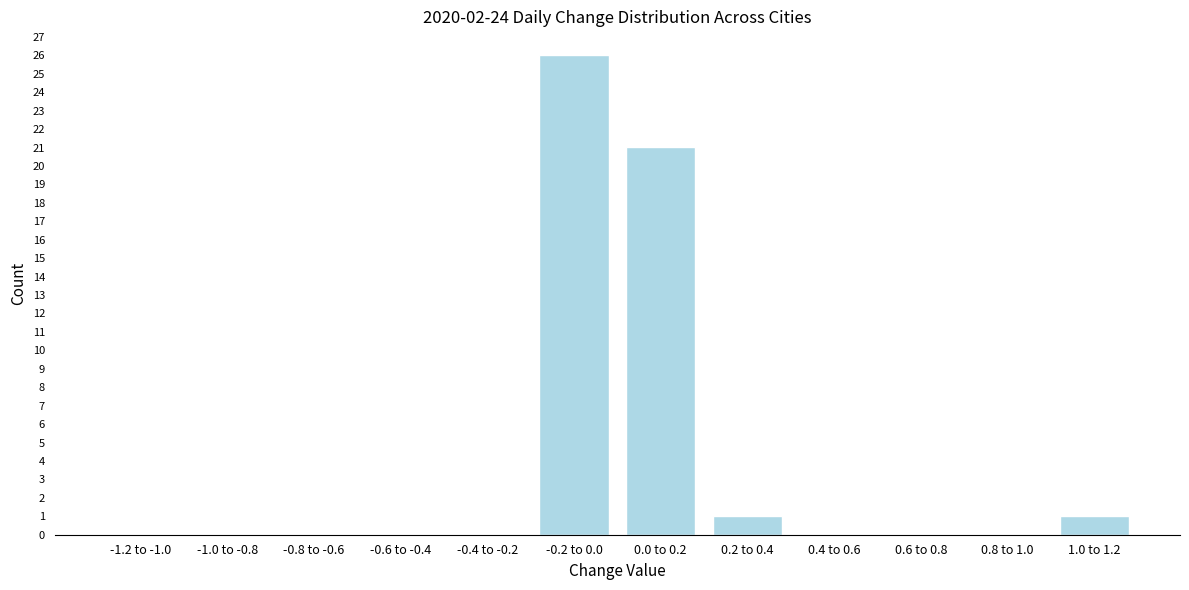

Reading left to right, list all the values displayed in this chart.

-1.2 to -1.0=0	-1.0 to -0.8=0	-0.8 to -0.6=0	-0.6 to -0.4=0	-0.4 to -0.2=0	-0.2 to 0.0=26	0.0 to 0.2=21	0.2 to 0.4=1	0.4 to 0.6=0	0.6 to 0.8=0	0.8 to 1.0=0	1.0 to 1.2=1